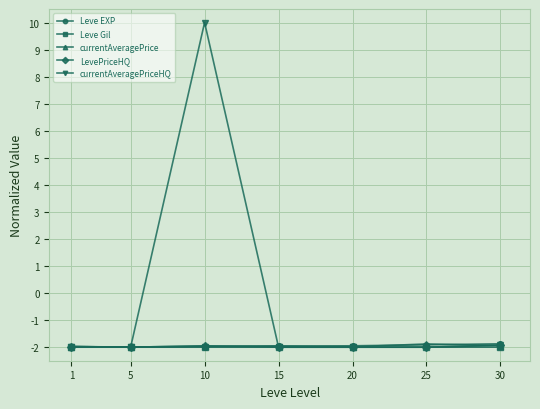

The Leve EXP series shows -3.4 at 30. True or false?

False